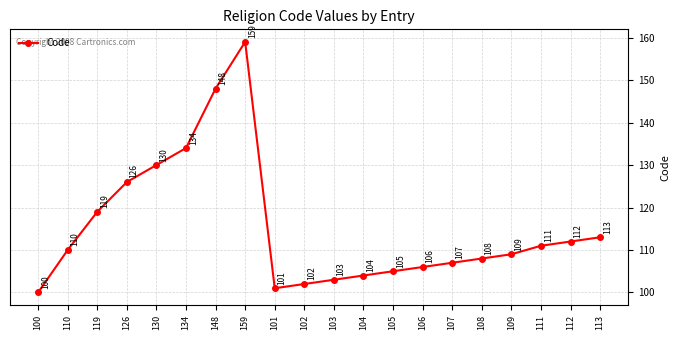

What is the approximate value at 109, to the nearest 5?

110